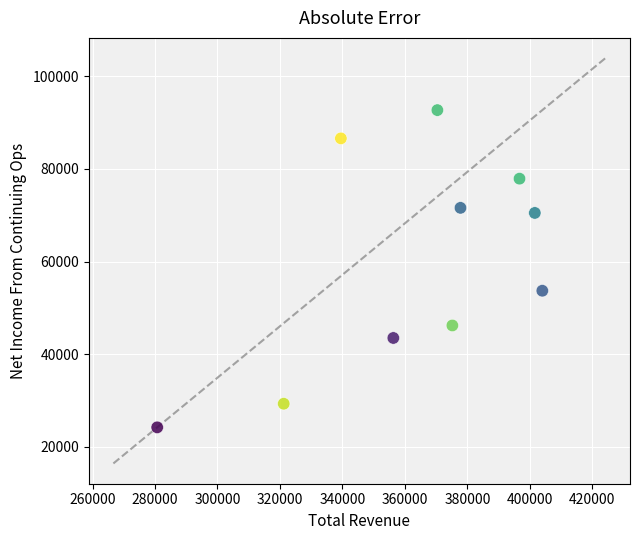

What Y value in the scatter plot is closest to 58450?

53700